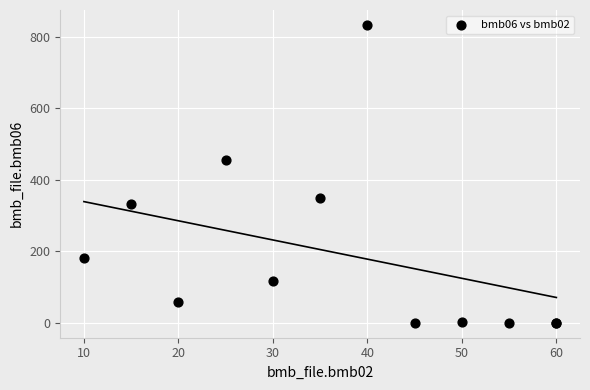

What Y value in the scatter plot is closest to 417?

455.0